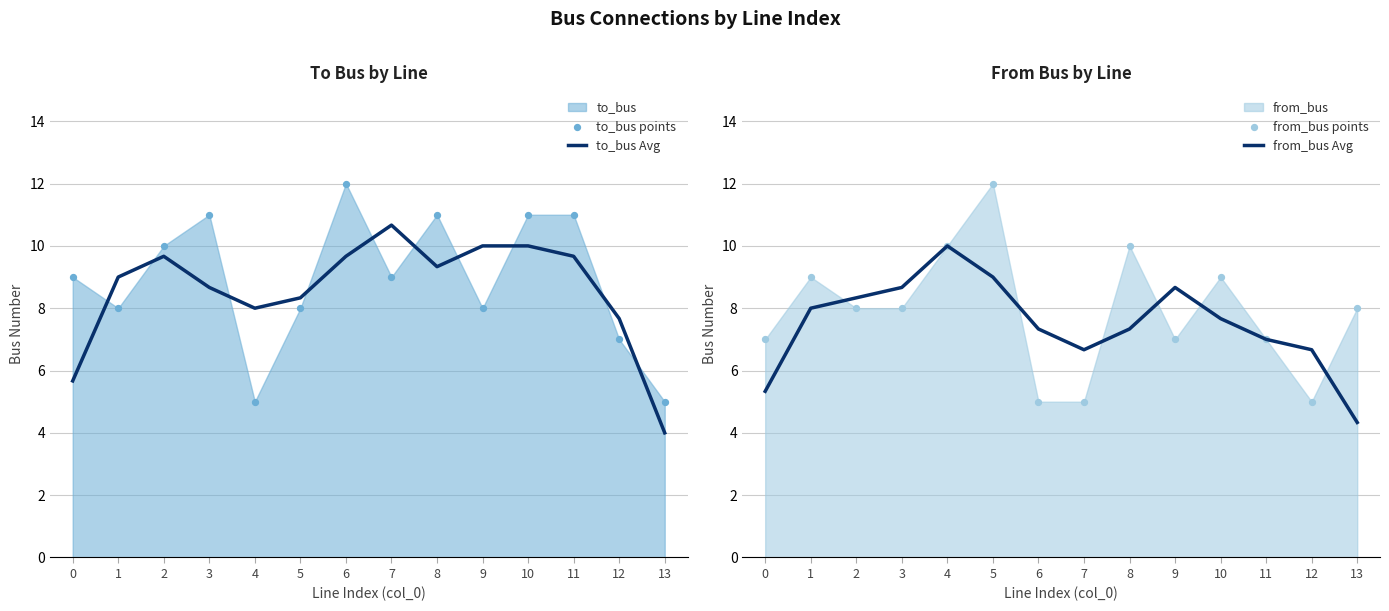

Which series has the largest total across all categories?

to_bus points